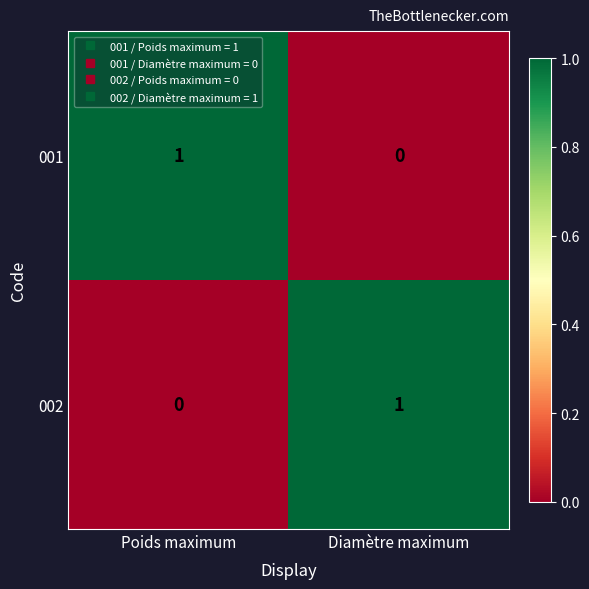

The value of 002 at Diamètre maximum is 2. True or false?

False